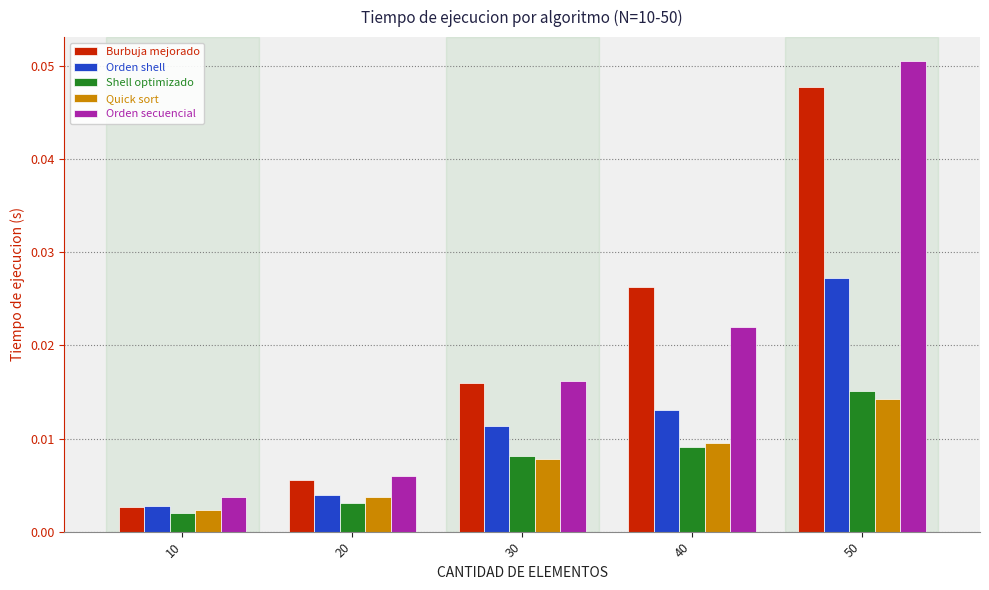

List the labels in order of Quick sort value, smallest first.

10, 20, 30, 40, 50